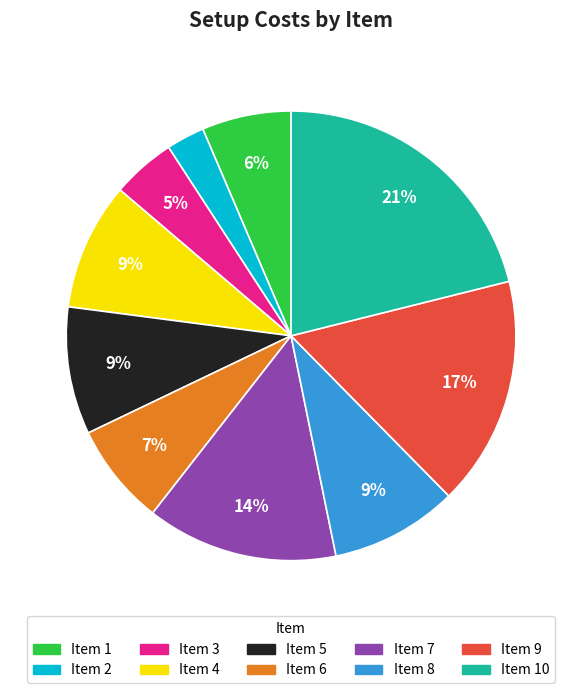

Is there a majority slice in this chart?

No